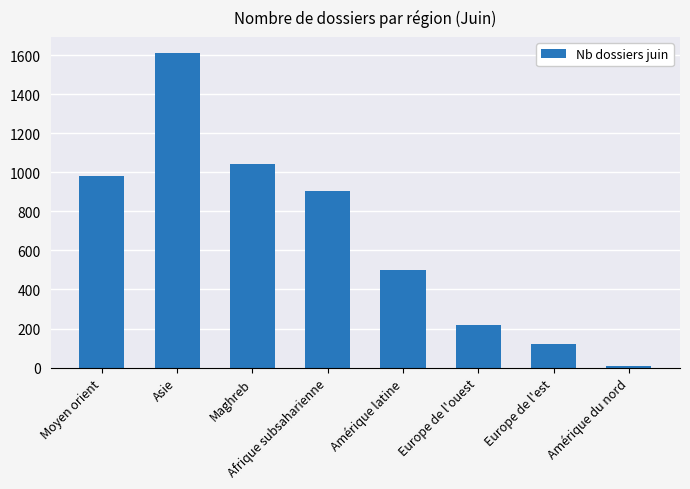

Between Moyen orient and Amérique du nord, which is larger?

Moyen orient